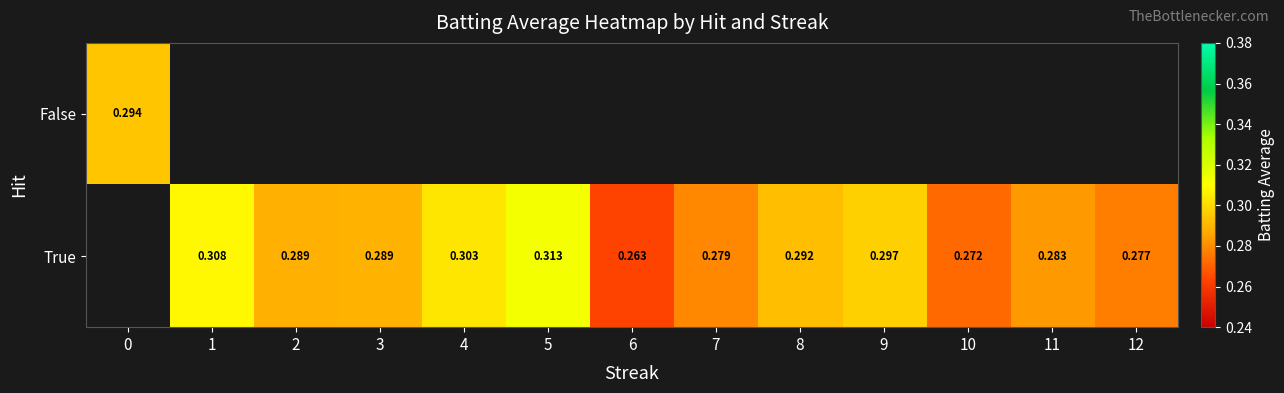

What is the sum of the True values at 1 and 11?

0.6